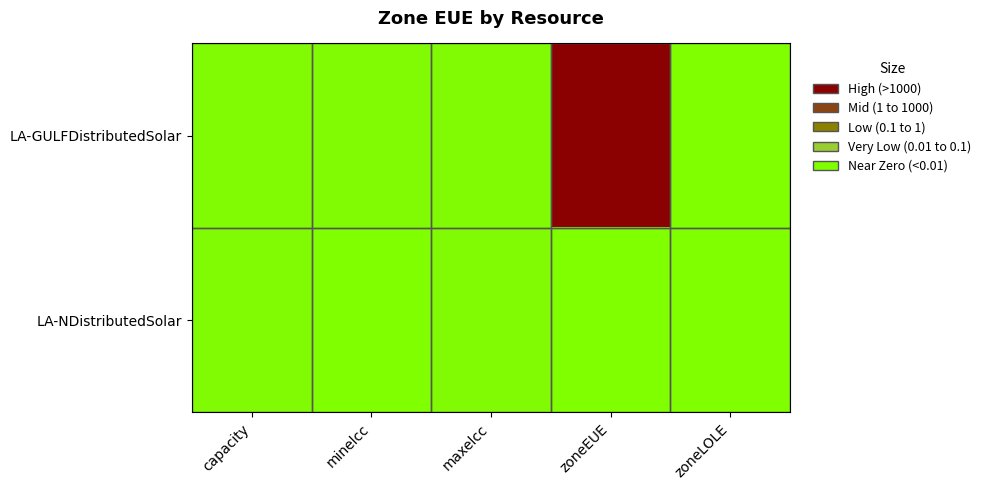

At how many categories does at least one series exceed 2001?

1